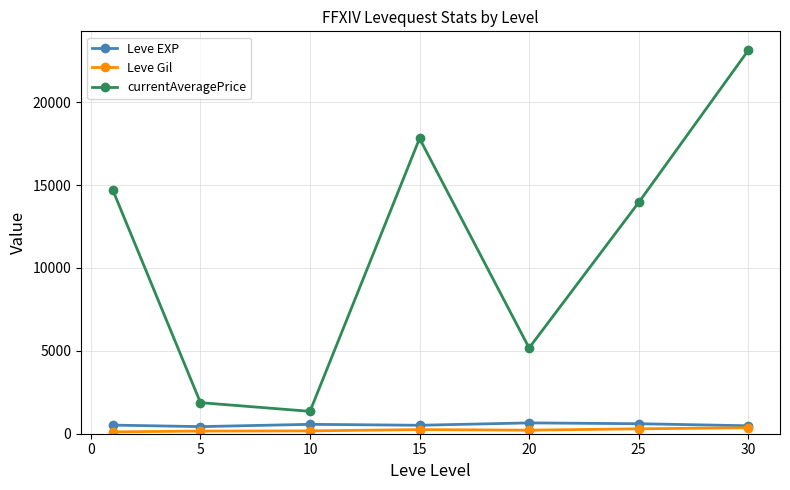

True or false: Leve EXP and currentAveragePrice intersect in this chart.

False